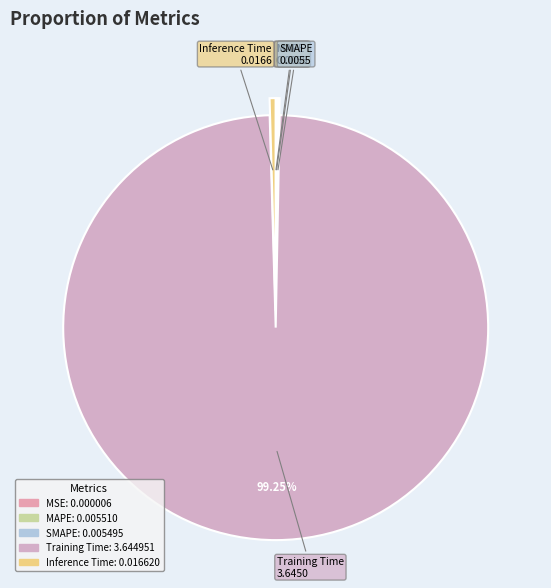

Which category has the biggest portion of the pie?

Training Time